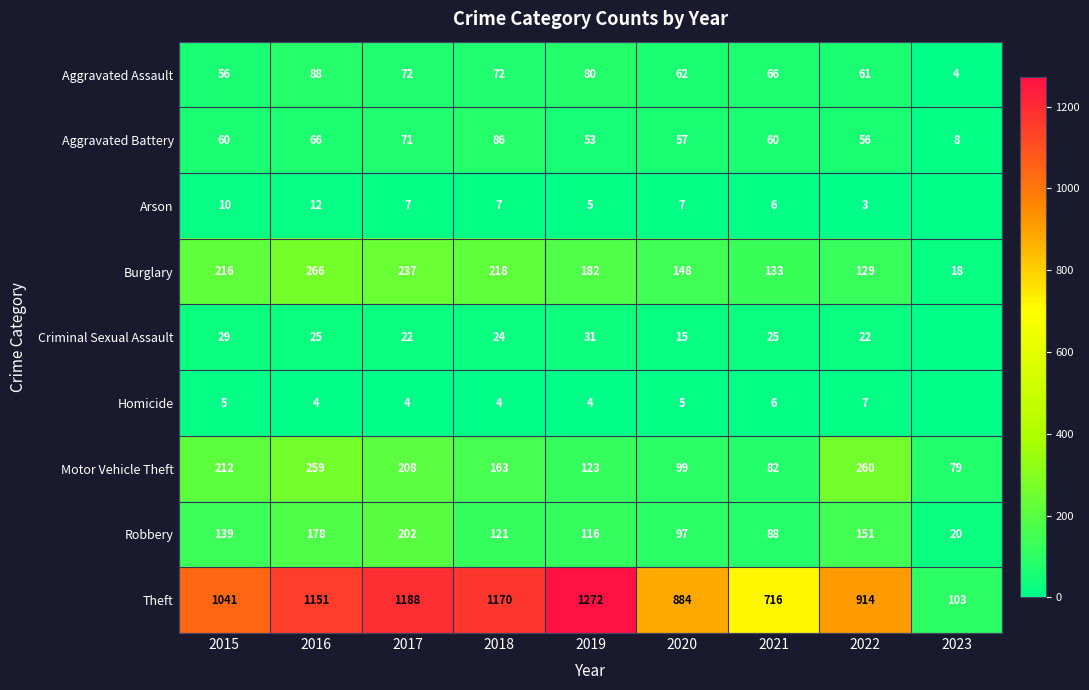

What is the total value across all series at 2021?

1182